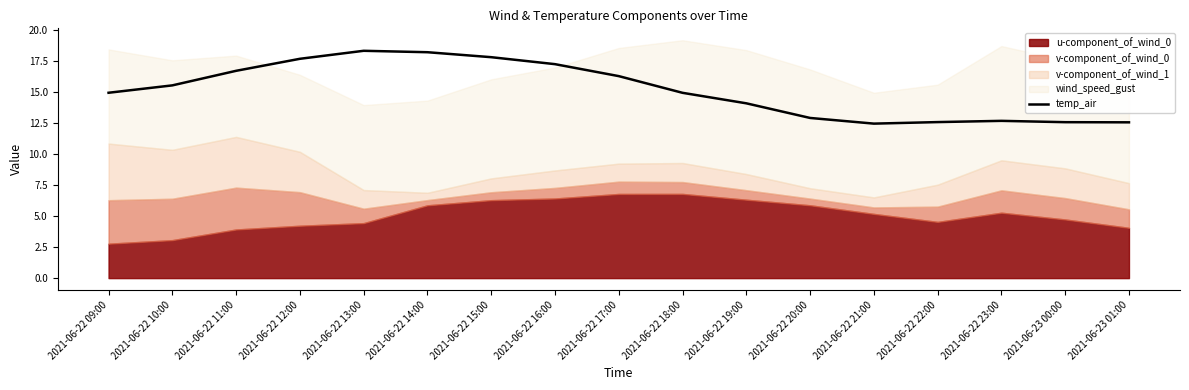

What is the lowest value of the temp_air series?

12.4